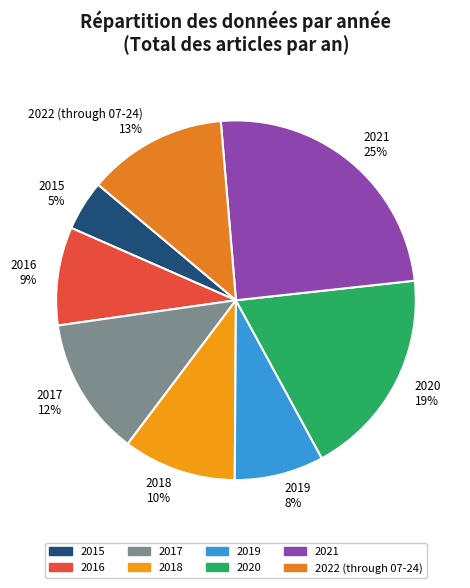

Which has a higher value, 2021 or 2017?

2021